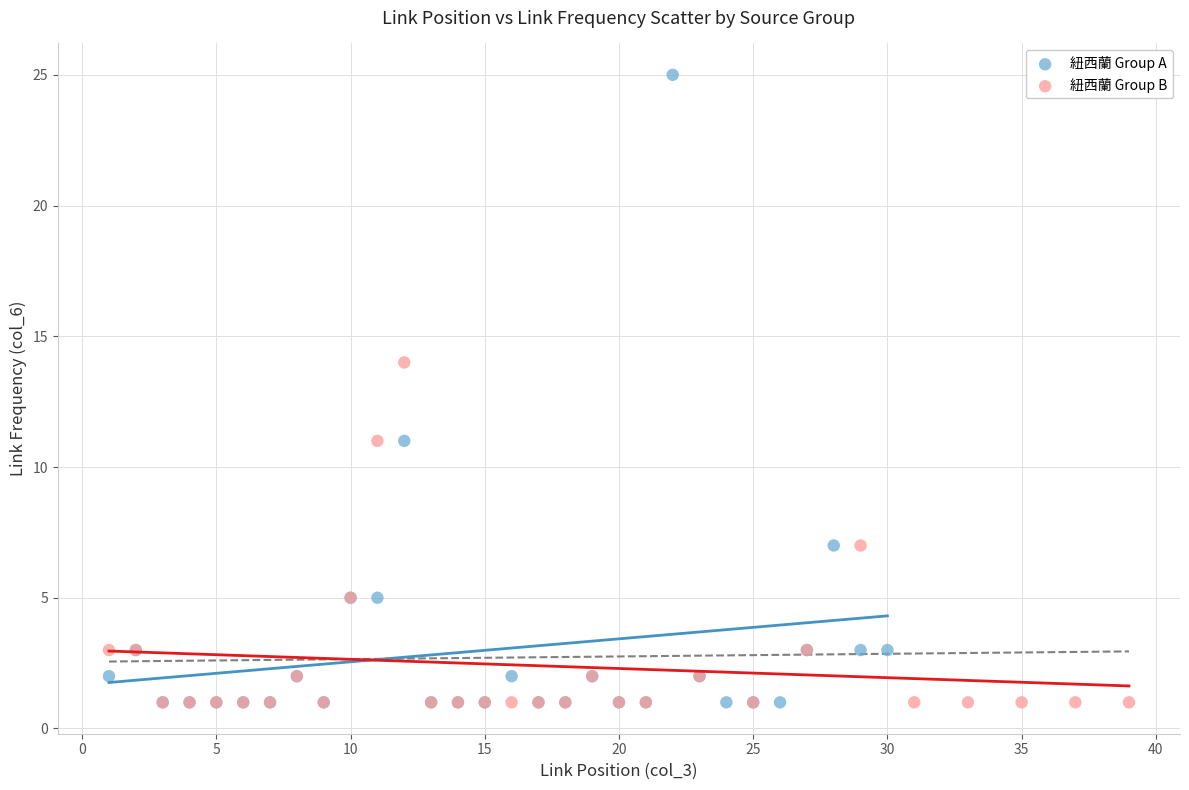

Which series has the widest spread of Y values?

紐西蘭 Group A